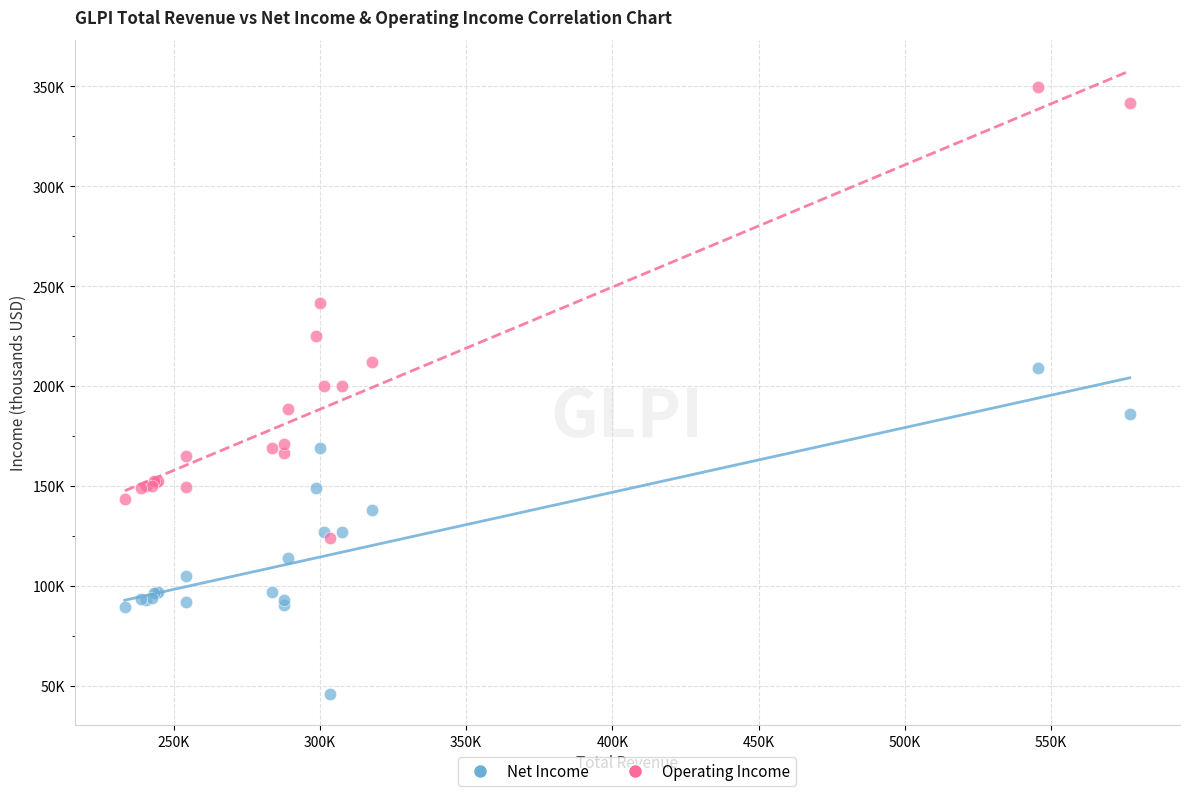

Which series reaches the minimum Y coordinate?

Net Income